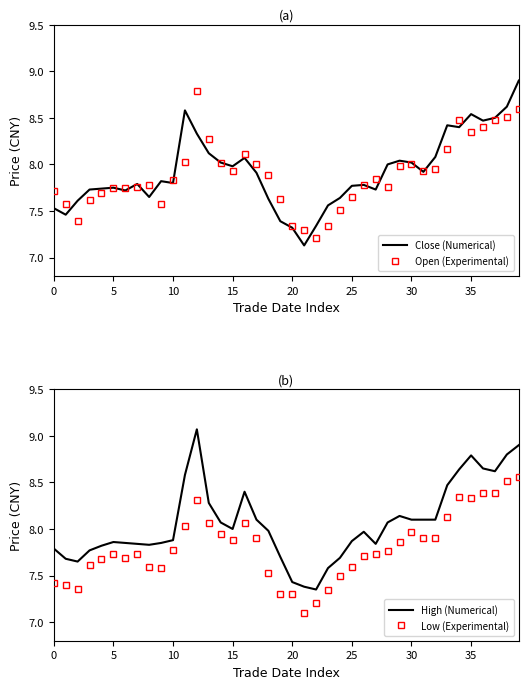

True or false: Close (Numerical) has more than 0 points higher than both neighbors.

True